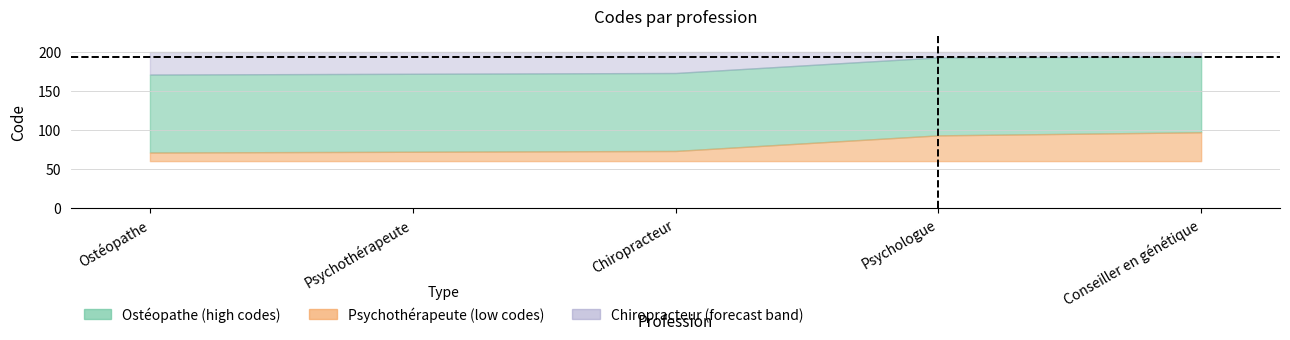

At how many categories does at least one series exceed 160?

5